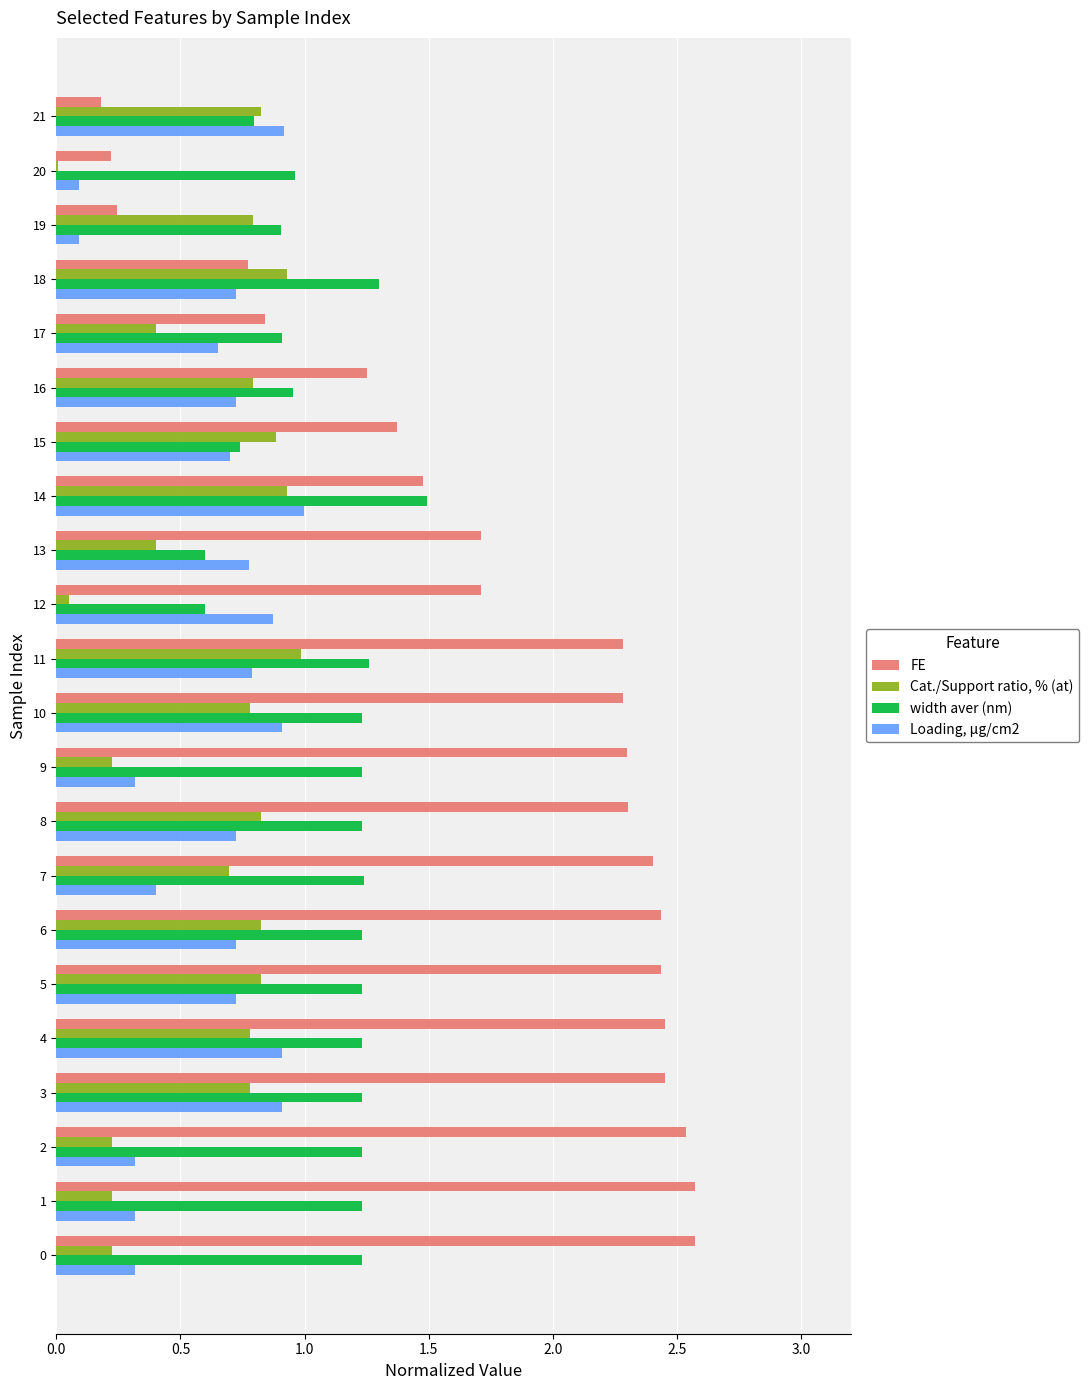

At which label does width aver (nm) reach its peak?

14